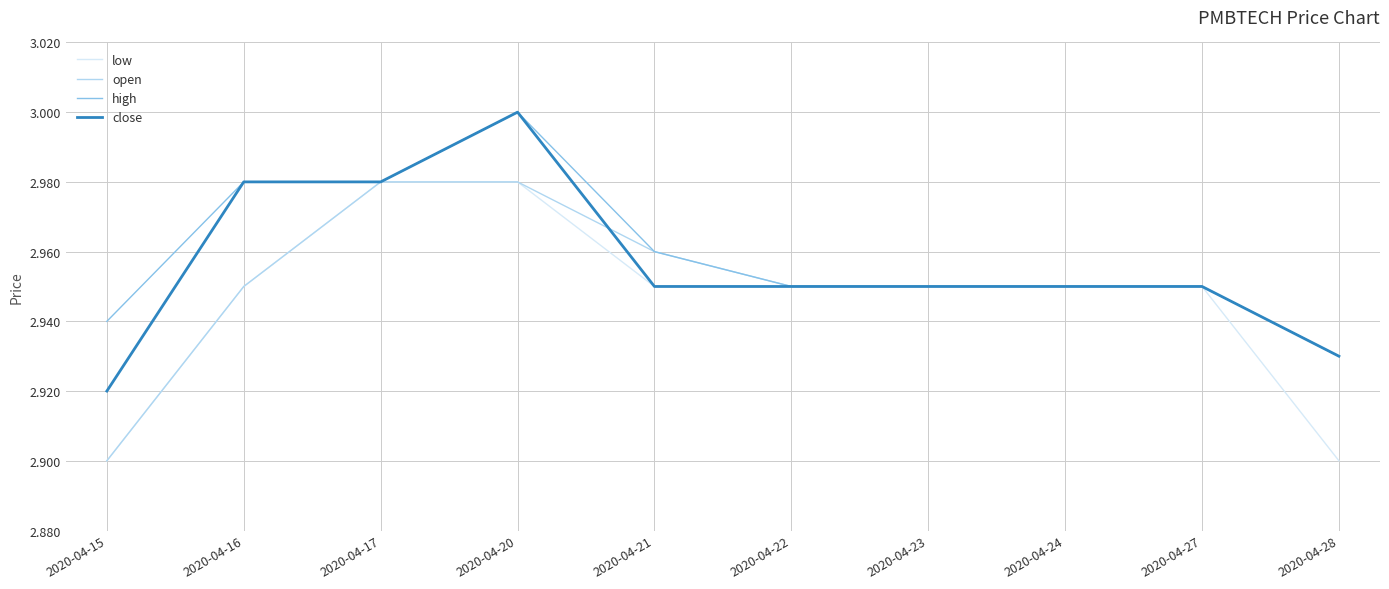

Where is high nearest to the value 2?

2020-04-28